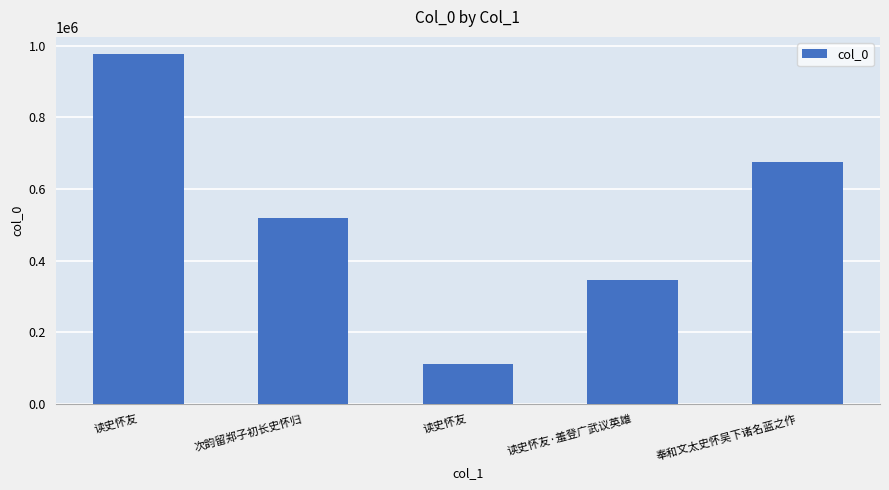

What is the label of the 5th bar from the left?

奉和文太史怀吴下诸名蓝之作